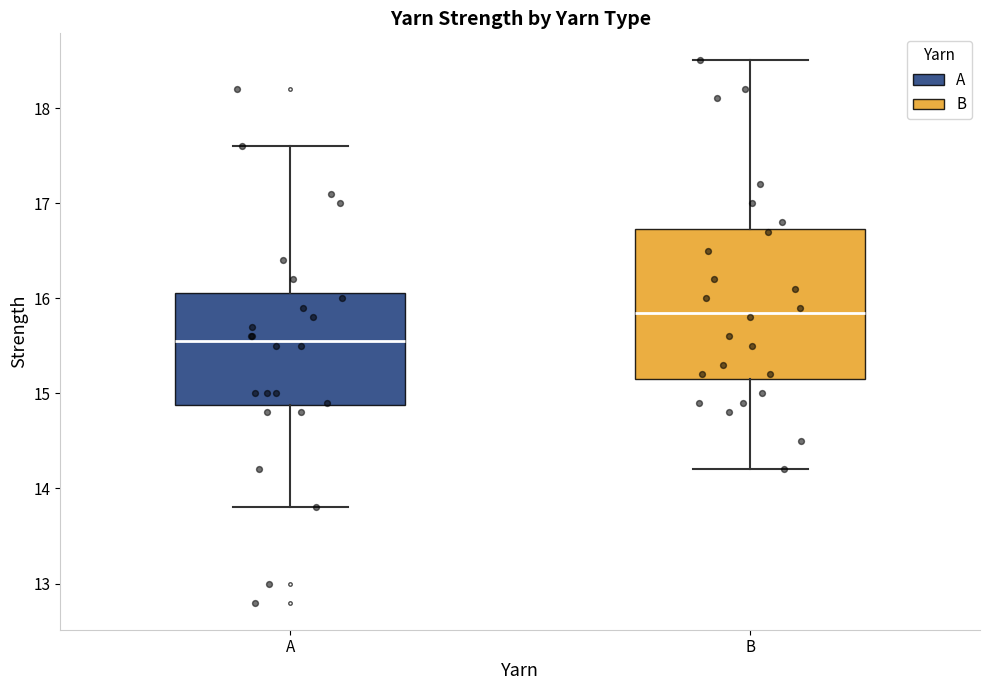

Which box is the tallest, from its lower edge to its upper edge?

B